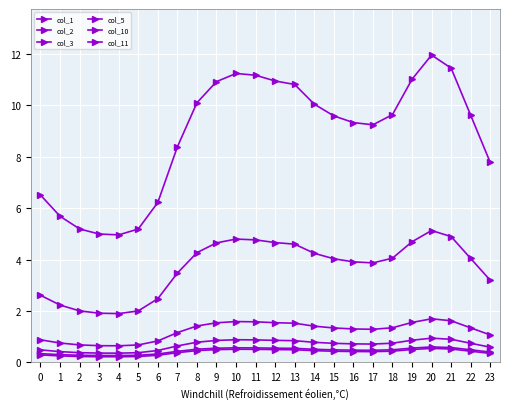

How many lines are shown in the chart?

6